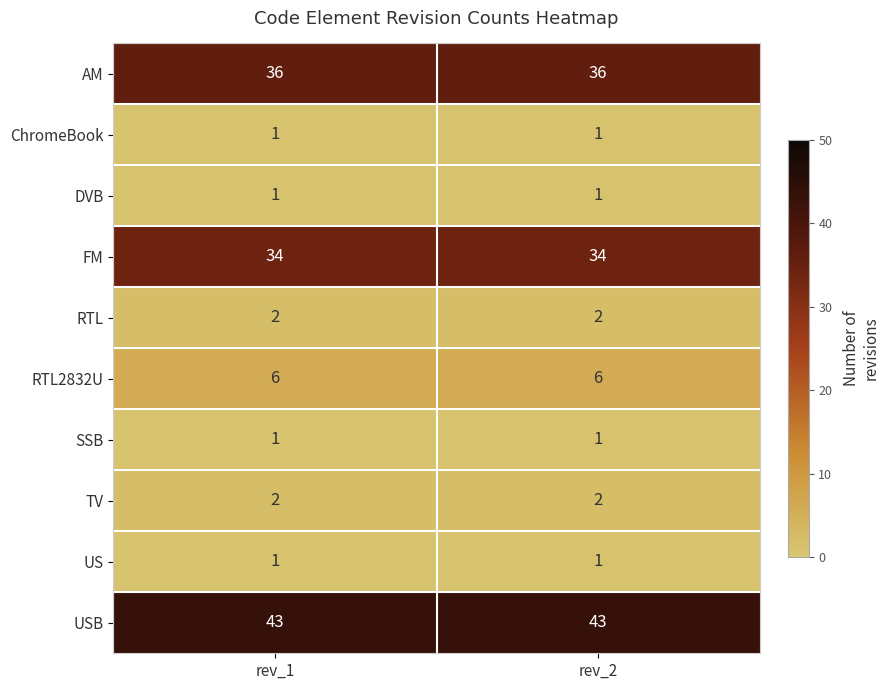

Reading left to right, what are all the values shown in this chart?

AM: rev_1=36	rev_2=36
ChromeBook: rev_1=1	rev_2=1
DVB: rev_1=1	rev_2=1
FM: rev_1=34	rev_2=34
RTL: rev_1=2	rev_2=2
RTL2832U: rev_1=6	rev_2=6
SSB: rev_1=1	rev_2=1
TV: rev_1=2	rev_2=2
US: rev_1=1	rev_2=1
USB: rev_1=43	rev_2=43